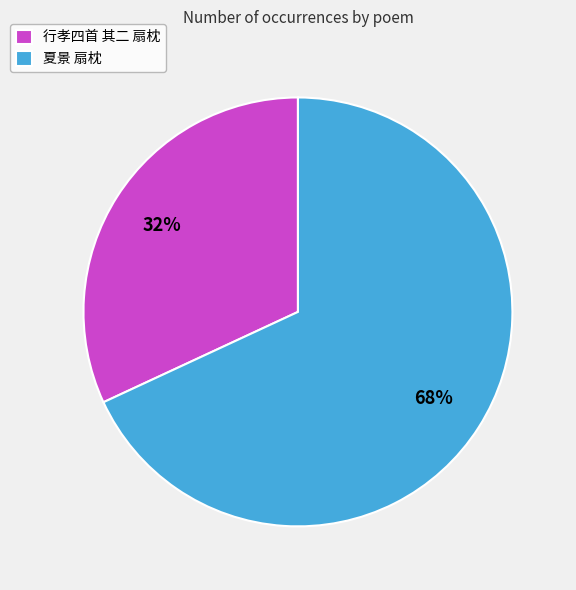

Is there a majority slice in this chart?

Yes